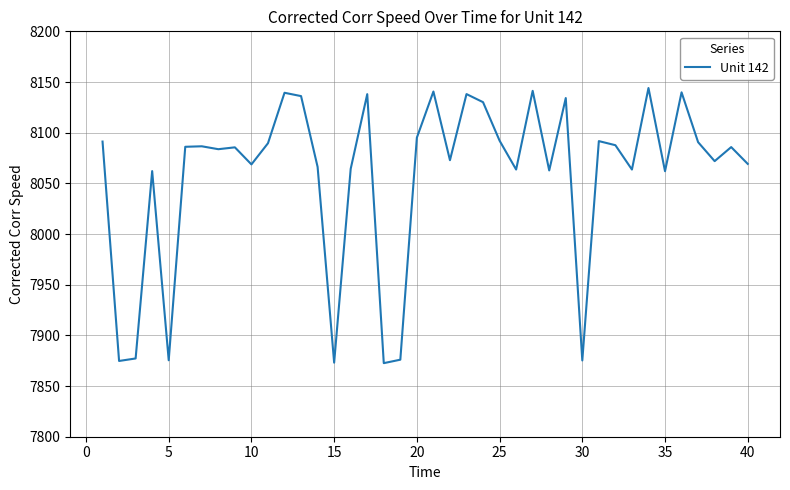

Does the chart display data point markers on the line(s)?

No